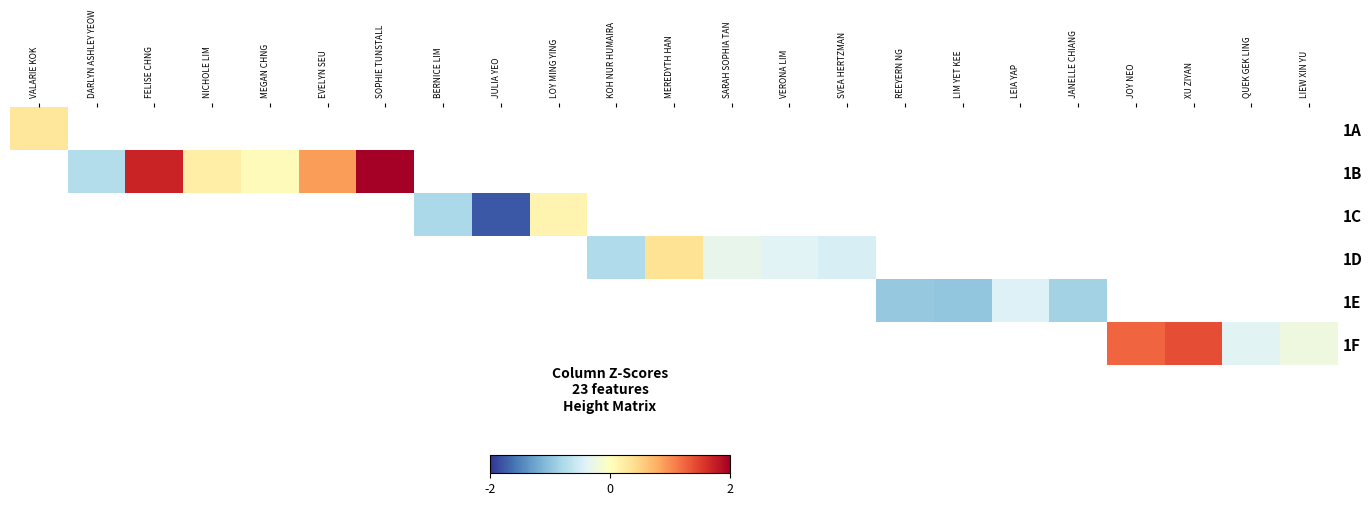

Between MEGAN CHNG and VALARIE KOK, which is larger?

VALARIE KOK